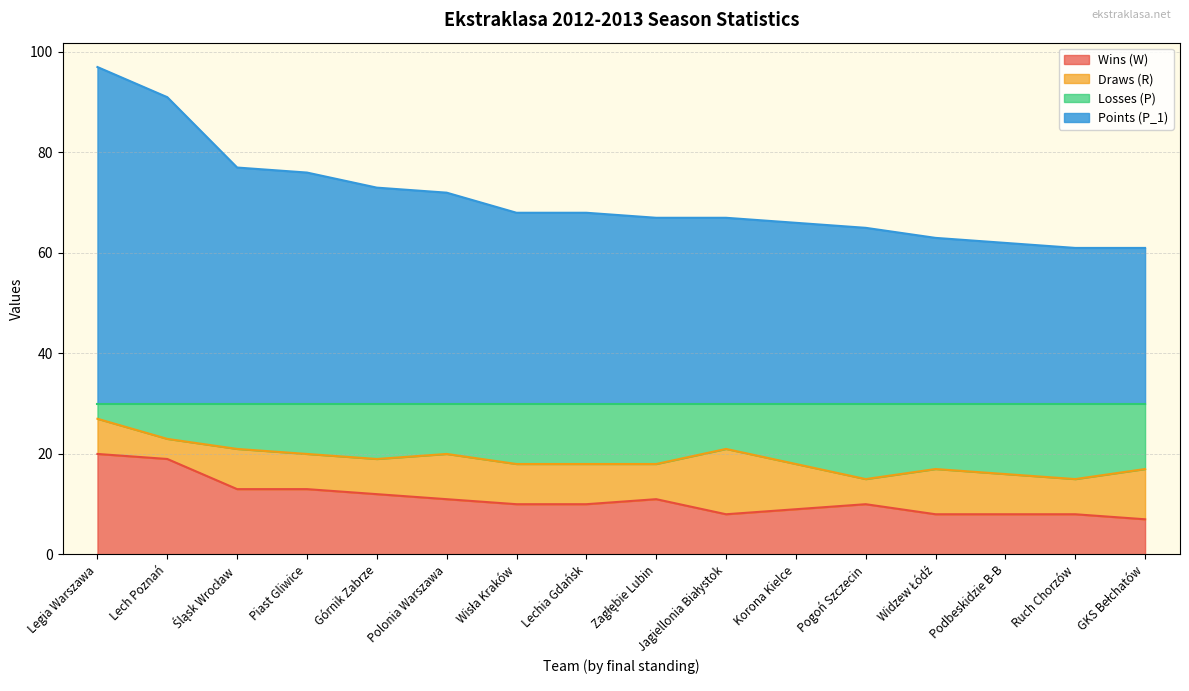

What is the difference between the maximum and minimum values in the Wins (W) series?

13